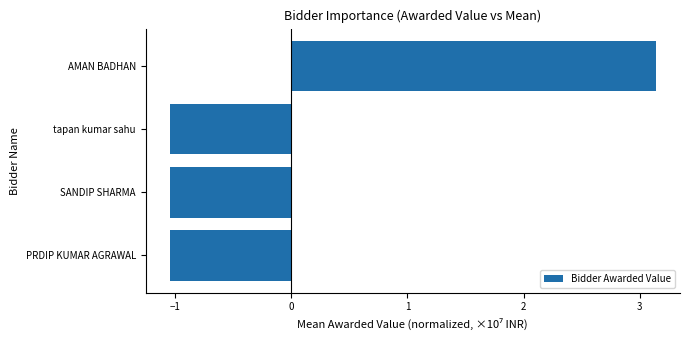

True or false: the data shows -0.5 at tapan kumar sahu.

False